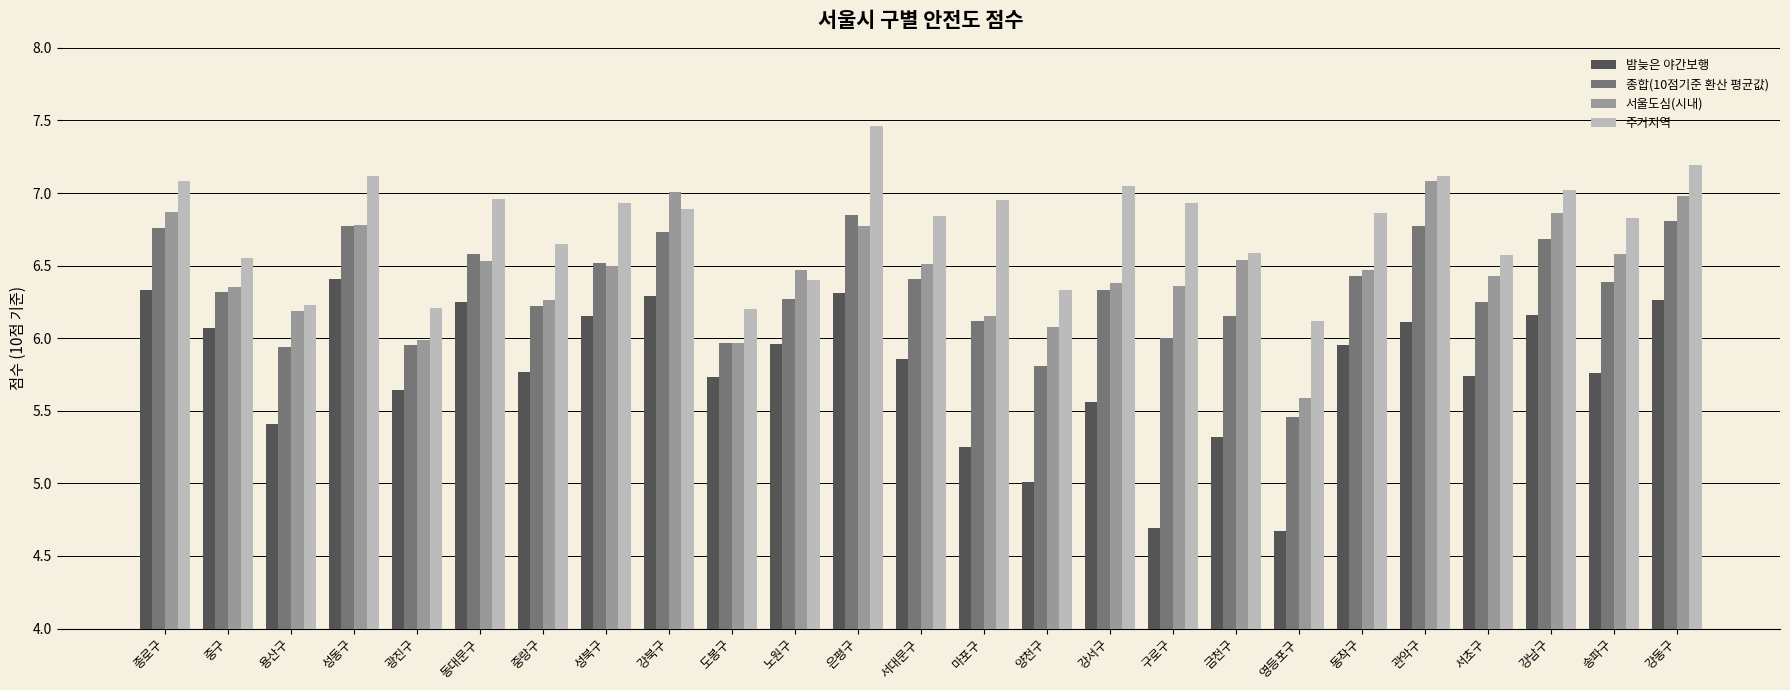

How many series are shown in this chart?

4